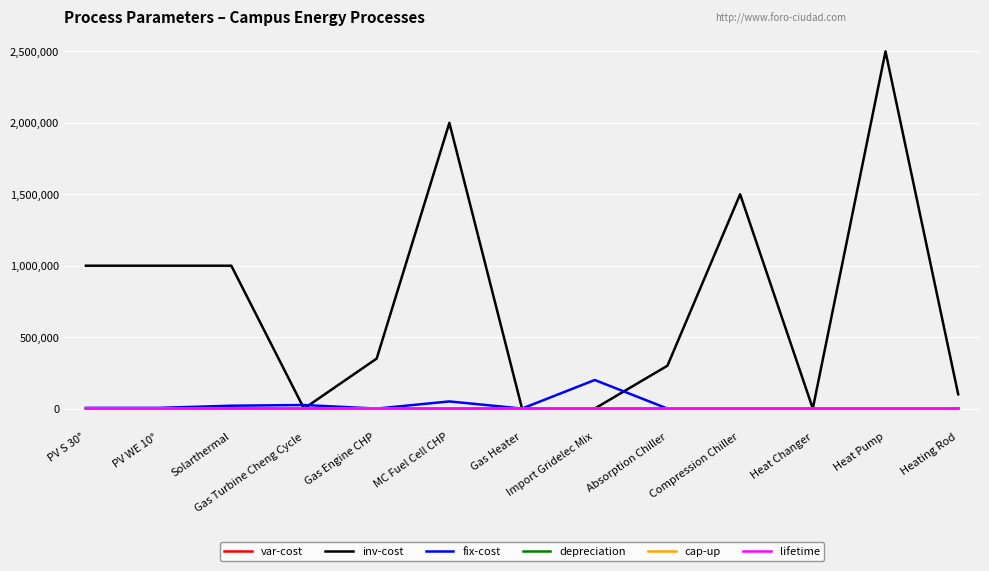

Between Gas Turbine Cheng Cycle and Absorption Chiller, which series saw the biggest shift?

inv-cost